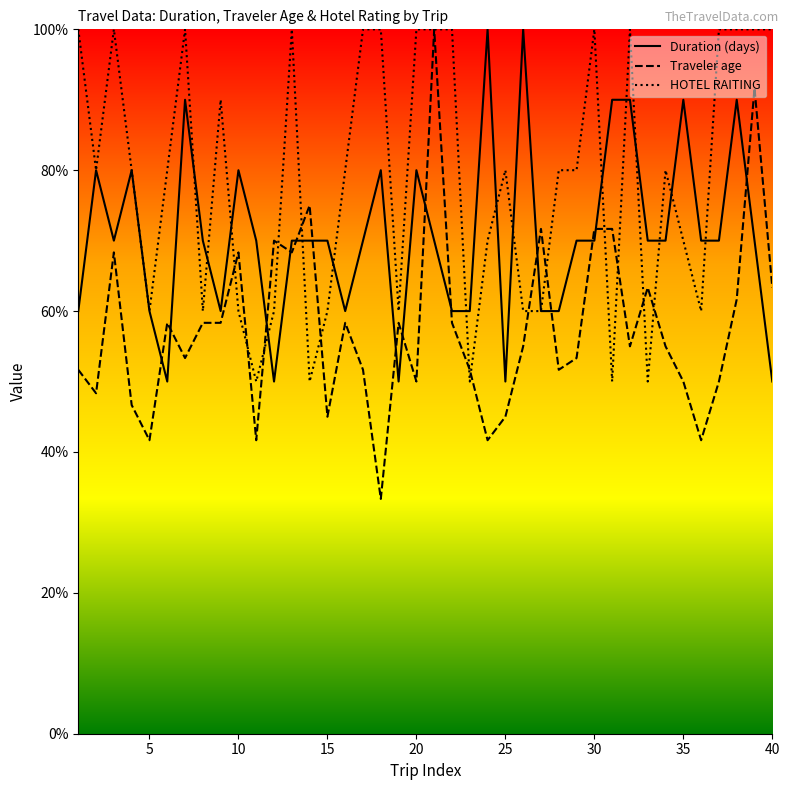

At 17, list the series in order from smallest to largest.

Traveler age, Duration (days), HOTEL RAITING